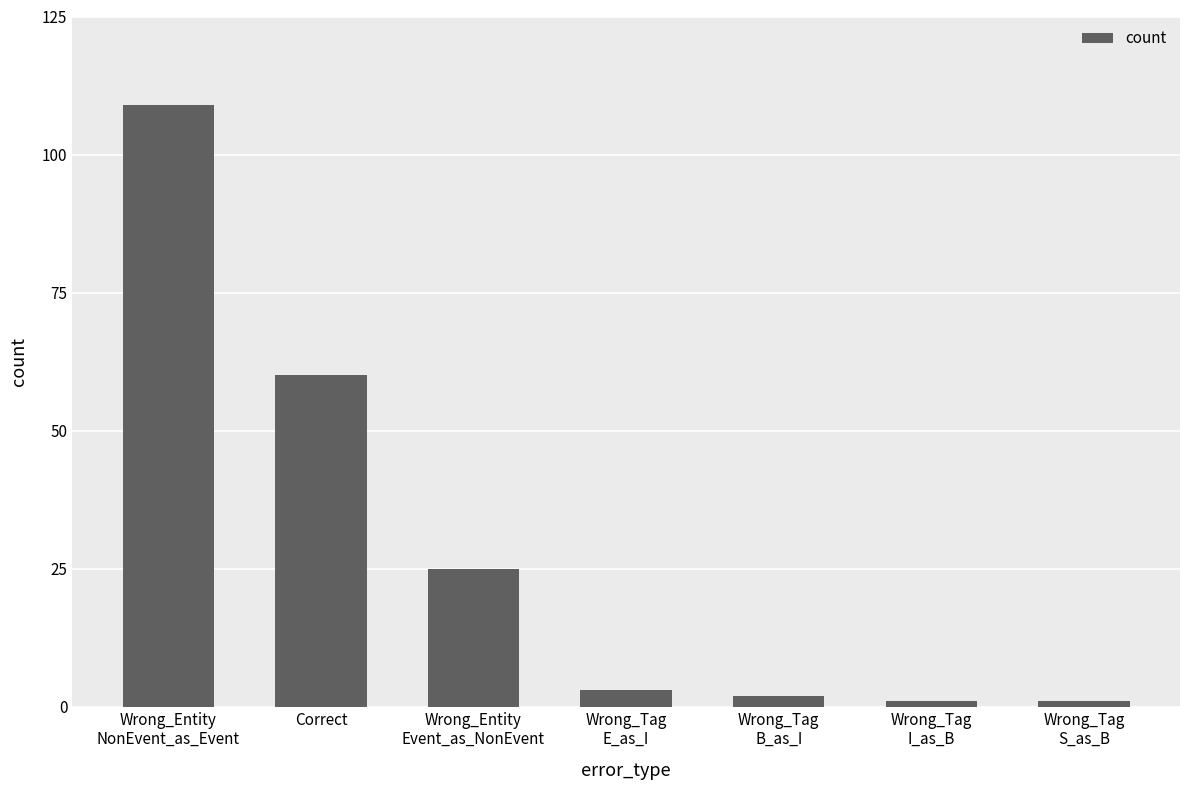

Reading right to left, what are all the values shown in this chart?

Wrong_Tag
S_as_B=1	Wrong_Tag
I_as_B=1	Wrong_Tag
B_as_I=2	Wrong_Tag
E_as_I=3	Wrong_Entity
Event_as_NonEvent=25	Correct=60	Wrong_Entity
NonEvent_as_Event=109